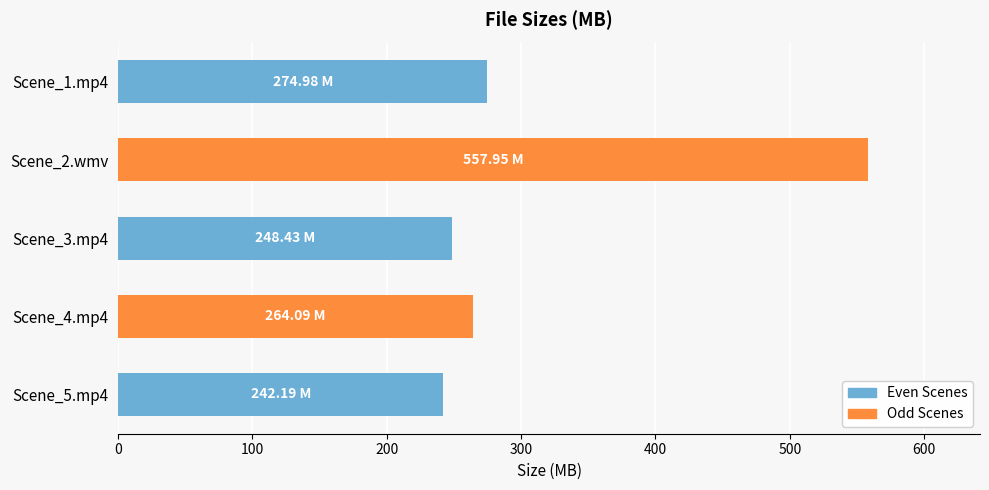

What is the difference between the values at Scene_2.wmv and Scene_4.mp4?

293.9